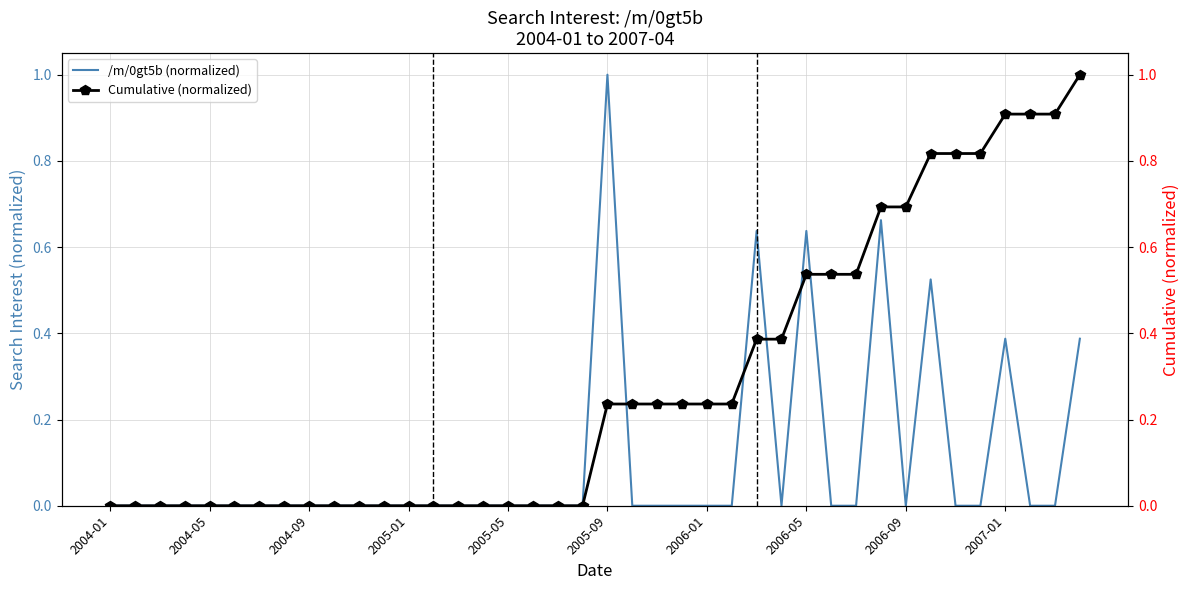

Reading left to right, what are all the values shown in this chart?

/m/0gt5b (normalized): 0.0	0.0	0.0	0.0	0.0	0.0	0.0	0.0	0.0	0.0	0.0	0.0	0.0	0.0	0.0	0.0	0.0	0.0	0.0	0.0	1.0	0.0	0.0	0.0	0.0	0.0	0.6	0.0	0.6	0.0	0.0	0.7	0.0	0.5	0.0	0.0	0.4	0.0	0.0	0.4
Cumulative (normalized): 0.0	0.0	0.0	0.0	0.0	0.0	0.0	0.0	0.0	0.0	0.0	0.0	0.0	0.0	0.0	0.0	0.0	0.0	0.0	0.0	0.2	0.2	0.2	0.2	0.2	0.2	0.4	0.4	0.5	0.5	0.5	0.7	0.7	0.8	0.8	0.8	0.9	0.9	0.9	1.0